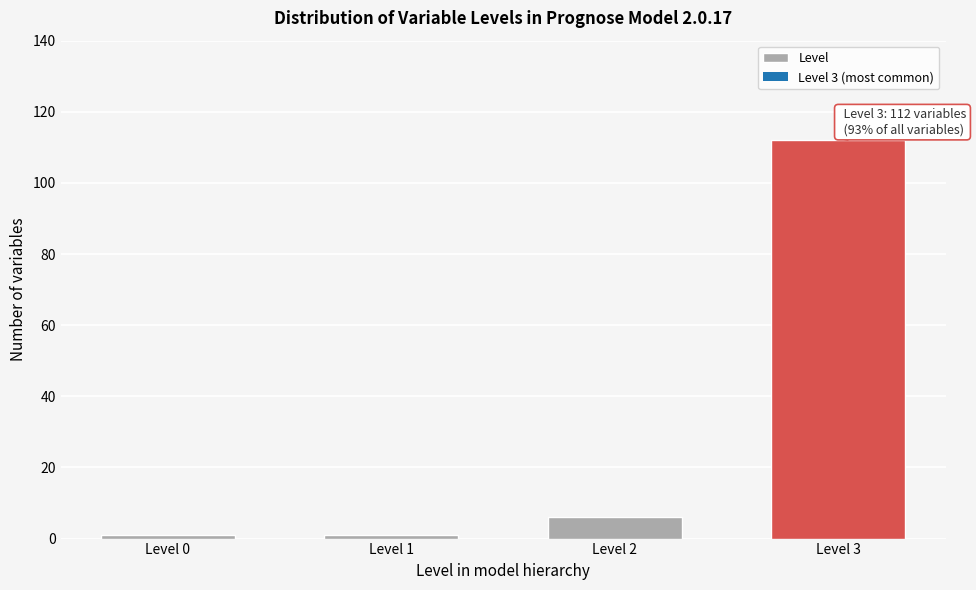

Reading right to left, list all the values displayed in this chart.

112	6	1	1